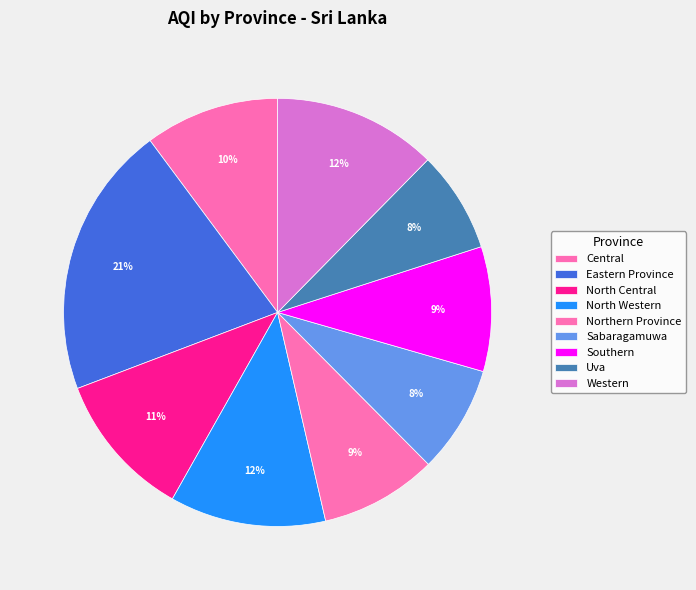

Which has a higher value, Eastern Province or North Western?

Eastern Province